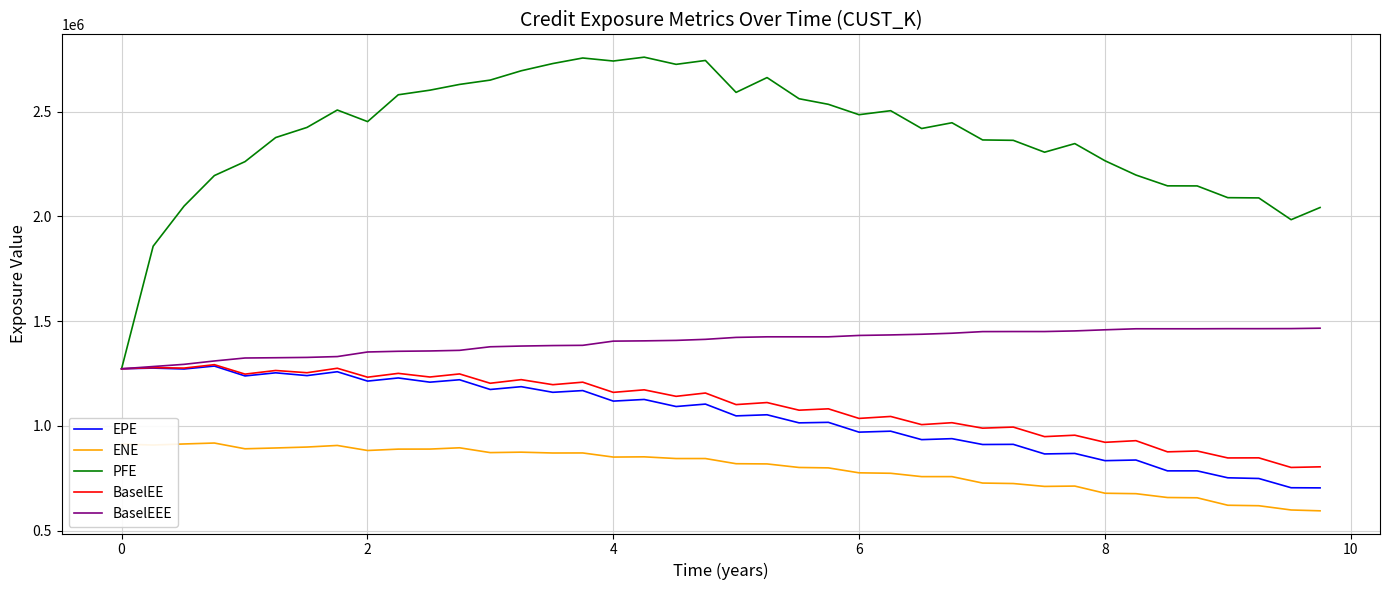

Which series has the largest range (max minus min)?

PFE